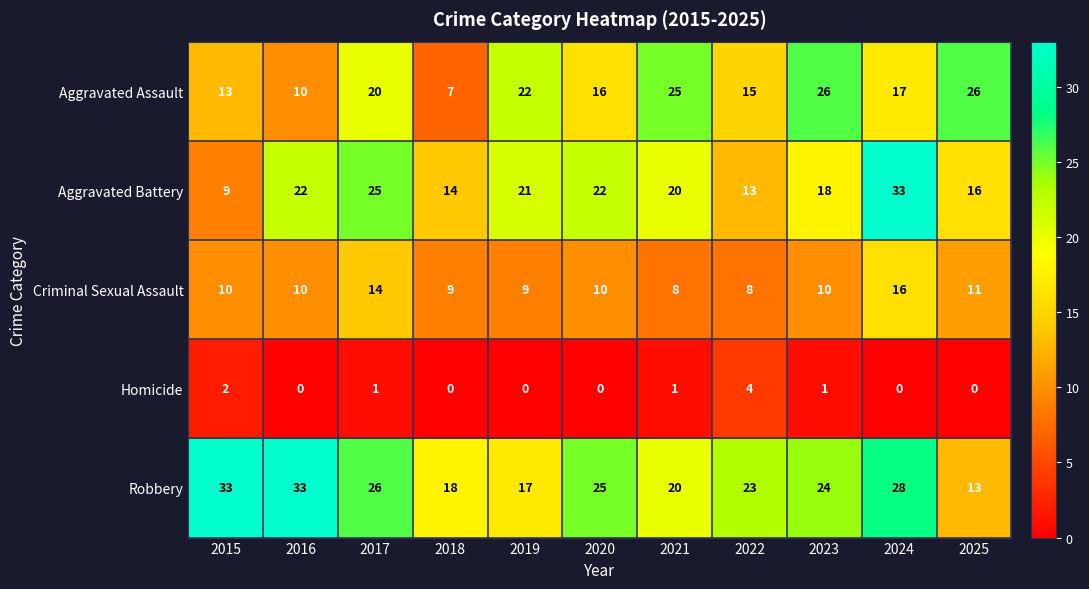

Rank the series at 2020 from highest to lowest value.

Robbery, Aggravated Battery, Aggravated Assault, Criminal Sexual Assault, Homicide